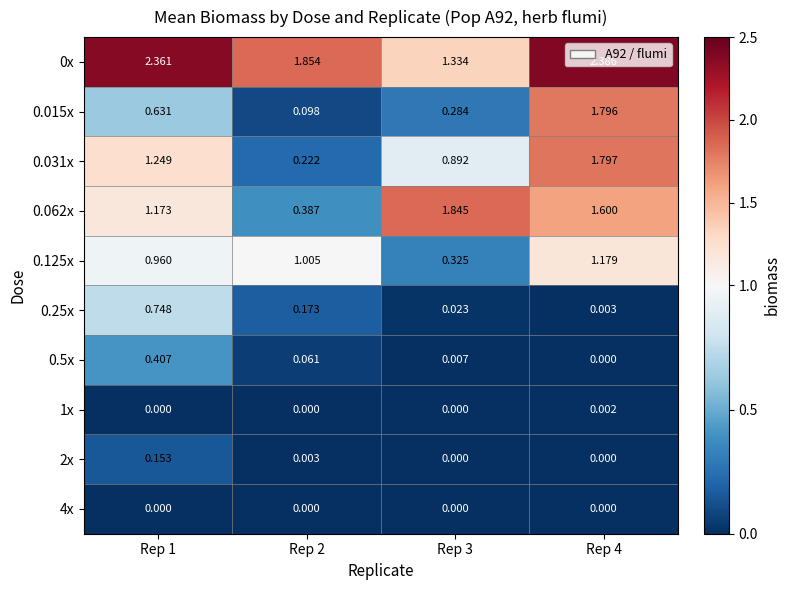

Is the value of 1x at Rep 4 greater than the value of 0.062x at Rep 4?

No